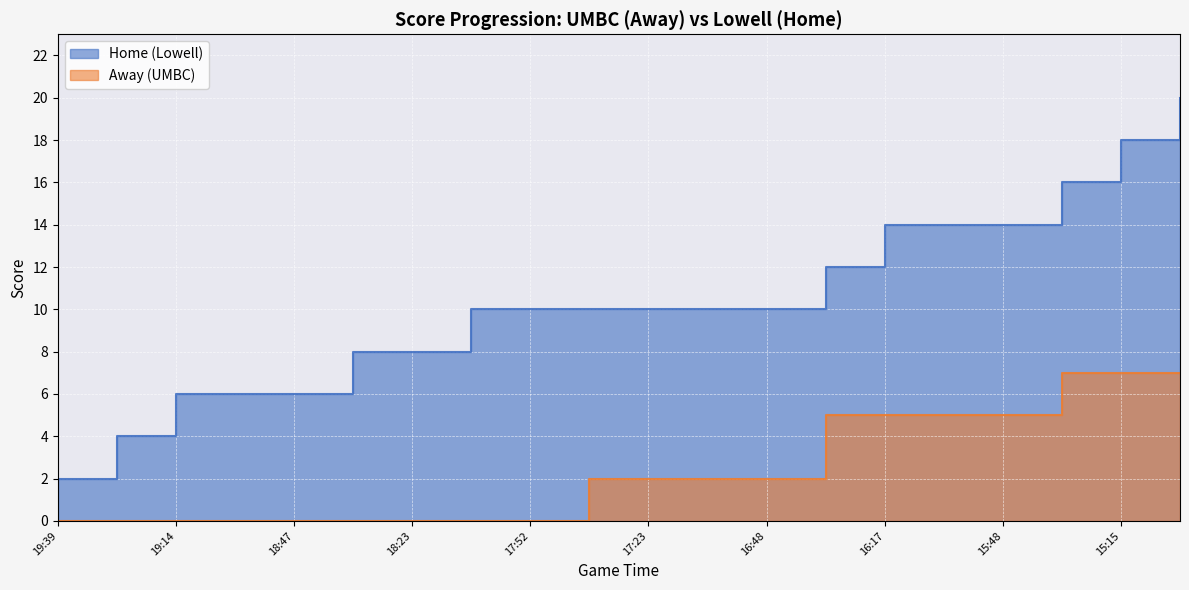

What is the difference between the second highest and minimum values in the Home series?

16